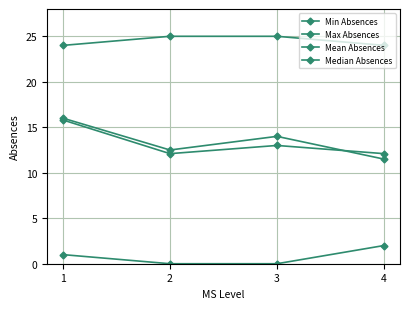

Between 1 and 2, which series saw the biggest shift?

Mean Absences